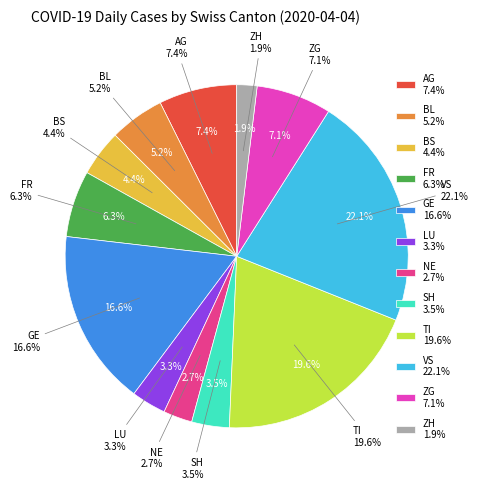

How many slices are in this pie chart?

12